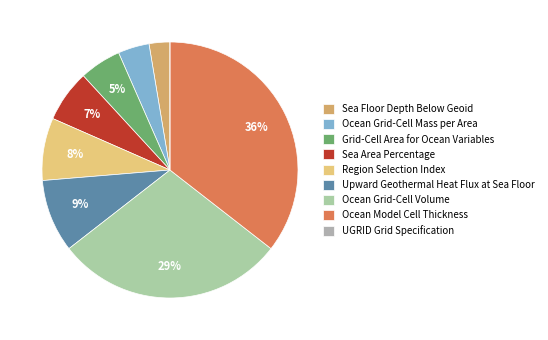

What is the change in value from Sea Floor Depth Below Geoid to Region Selection Index?

+4